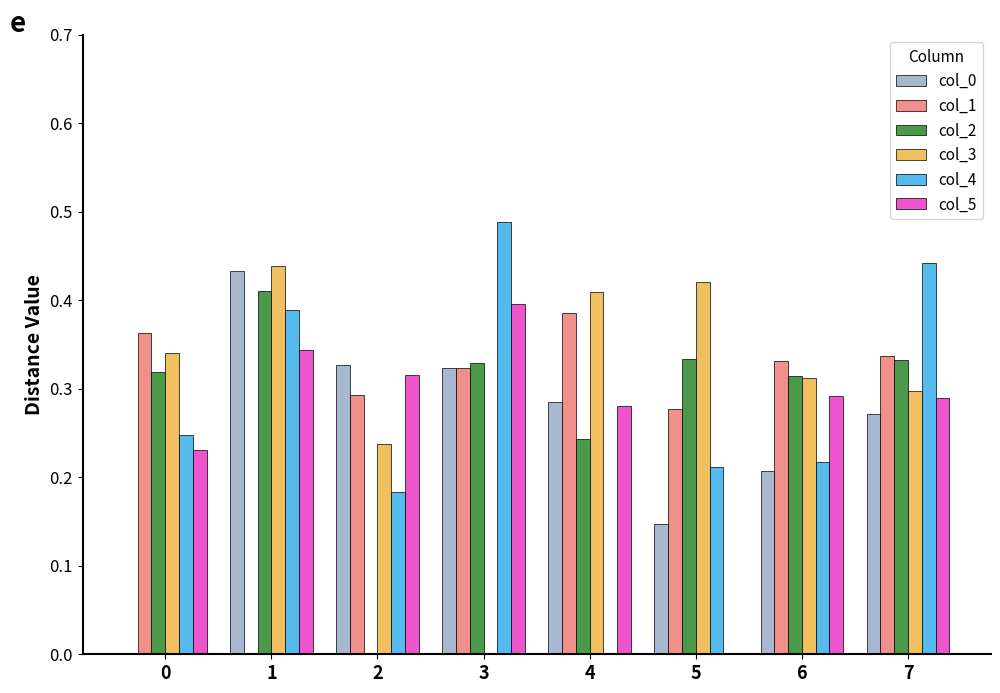

Is the value of col_0 at 6 greater than the value of col_1 at 5?

No